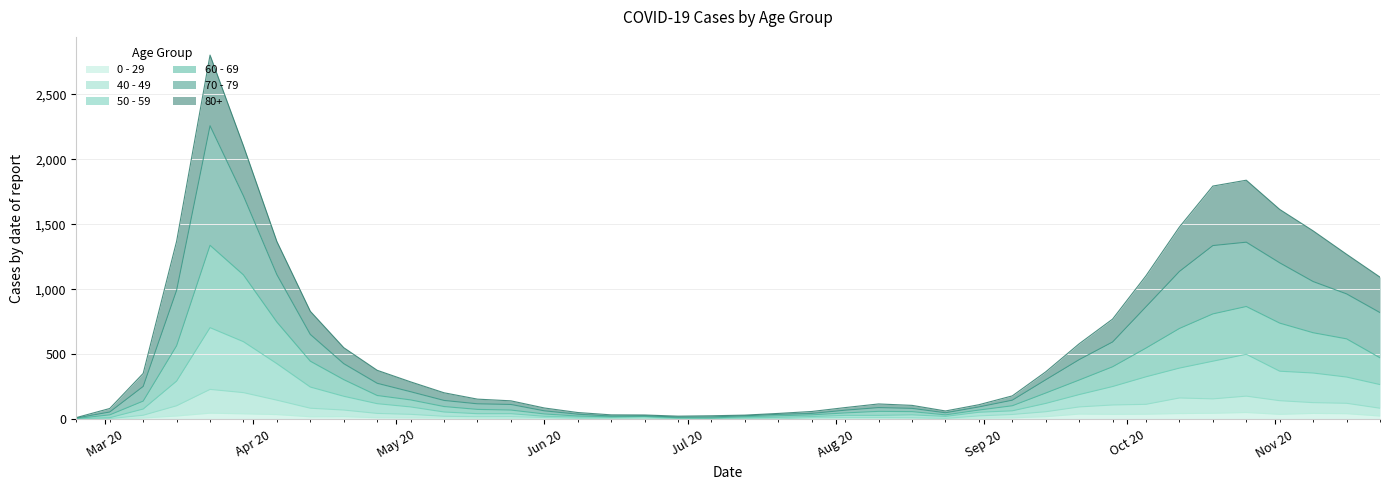

Which series has the largest range (max minus min)?

80+